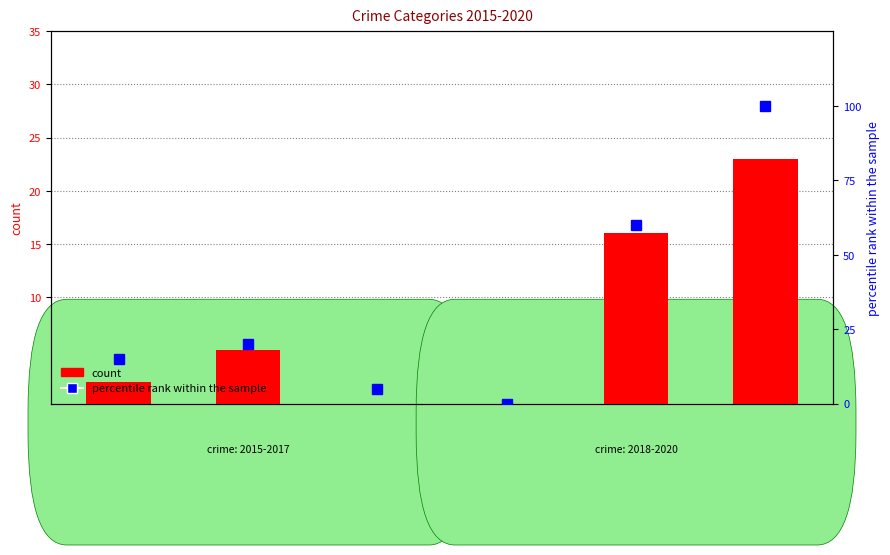

Reading left to right, what are all the values shown in this chart?

count: 2	5	0	0	16	23
percentile rank within the sample: 15	20	5	0	60	100